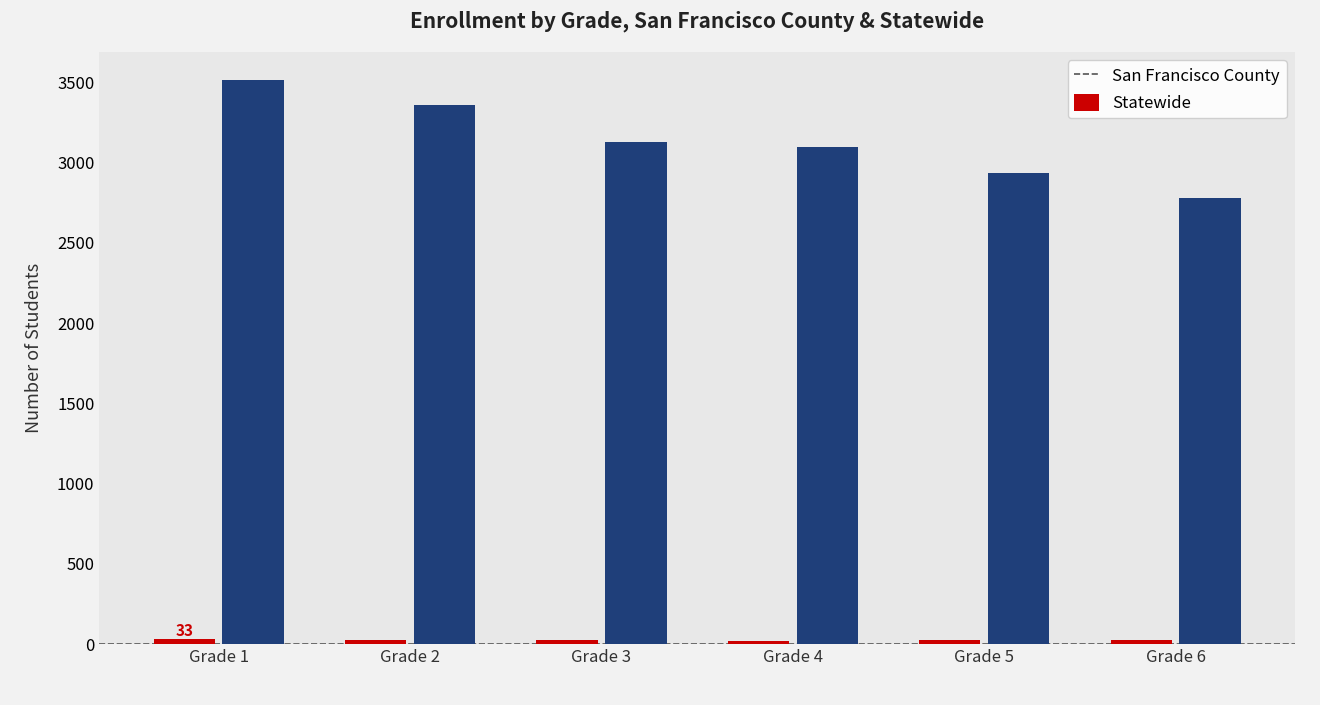

Rank the categories by Statewide value from highest to lowest.

Grade 1, Grade 2, Grade 3, Grade 4, Grade 5, Grade 6